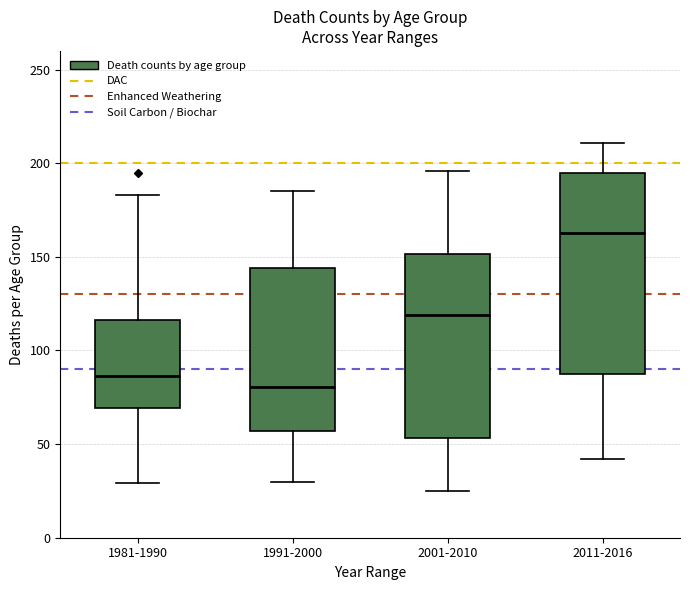

Reading left to right, transcribe this box plot: for each box, give where its median line is, the range the box spans, and where its two whiskers end, as read against the y-axis. The values are not printed on the chart, so give them approximately, as read against the axis.

1981-1990: median 85, box 70 to 115, whiskers 30 to 185
1991-2000: median 80, box 55 to 145, whiskers 30 to 185
2001-2010: median 120, box 55 to 150, whiskers 25 to 195
2011-2016: median 165, box 90 to 195, whiskers 40 to 210